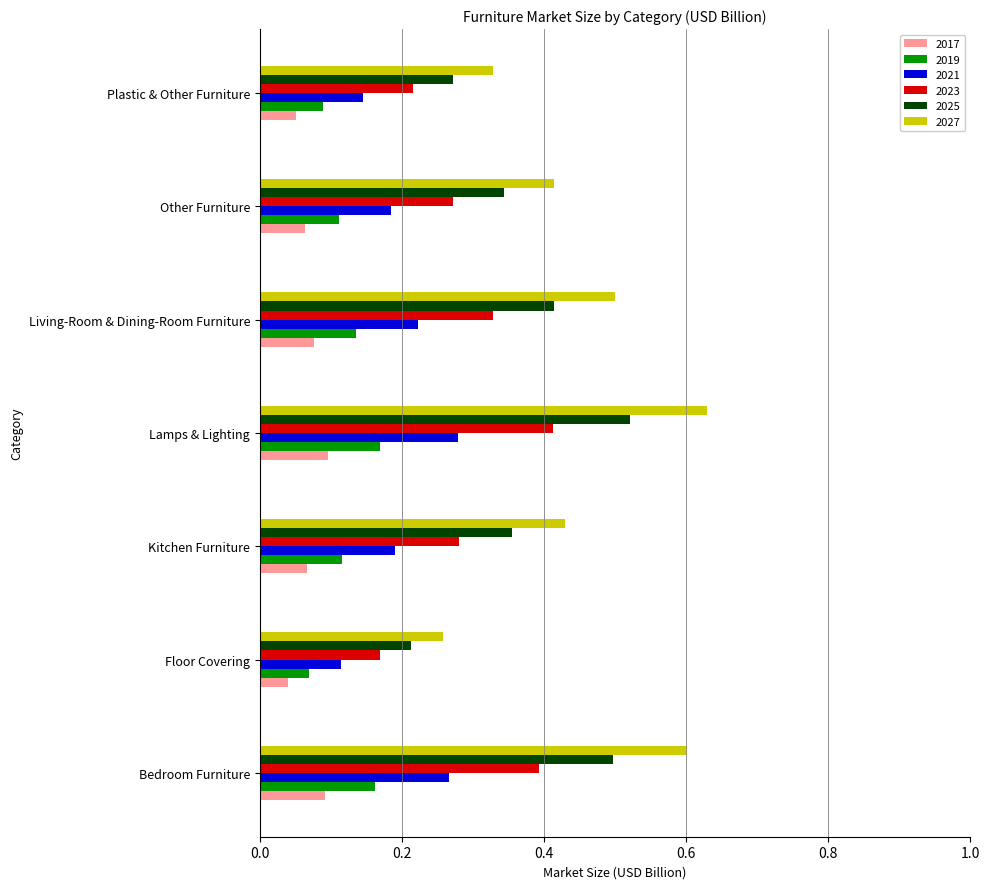

The 2019 series shows 0.0 at Plastic & Other Furniture. True or false?

False